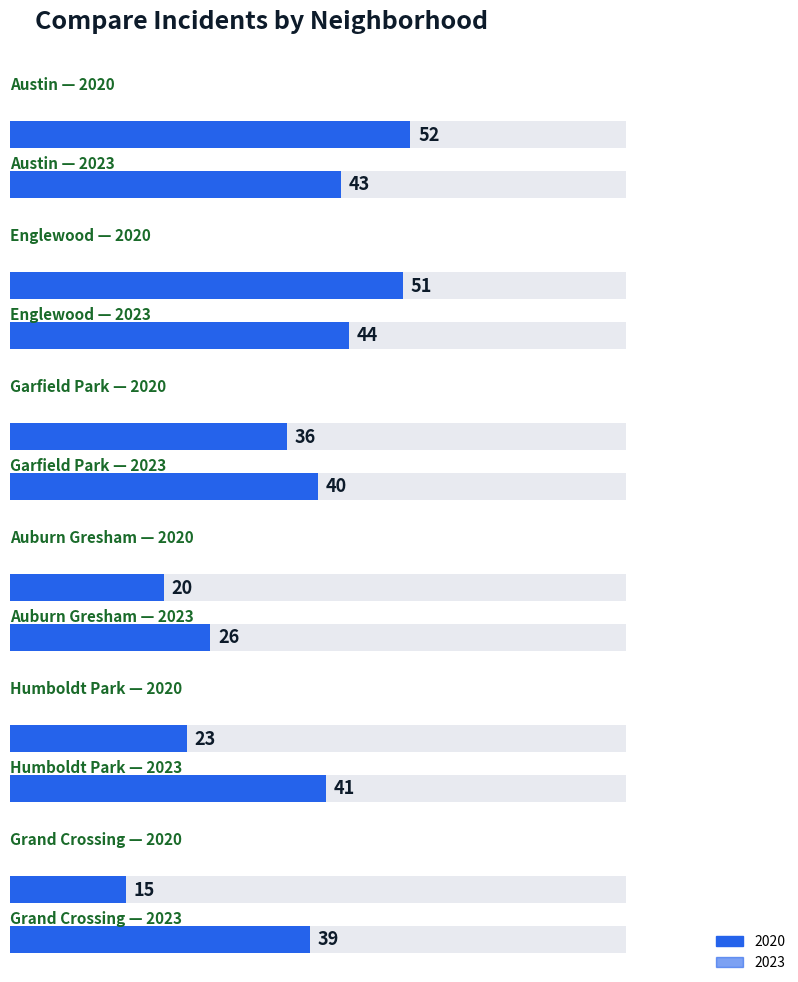

Reading left to right, transcribe all the data shown in this chart.

values_2020: values_2020=52	values_2023=51	2=36	3=20	4=23	5=15
values_2023: values_2020=43	values_2023=44	2=40	3=26	4=41	5=39